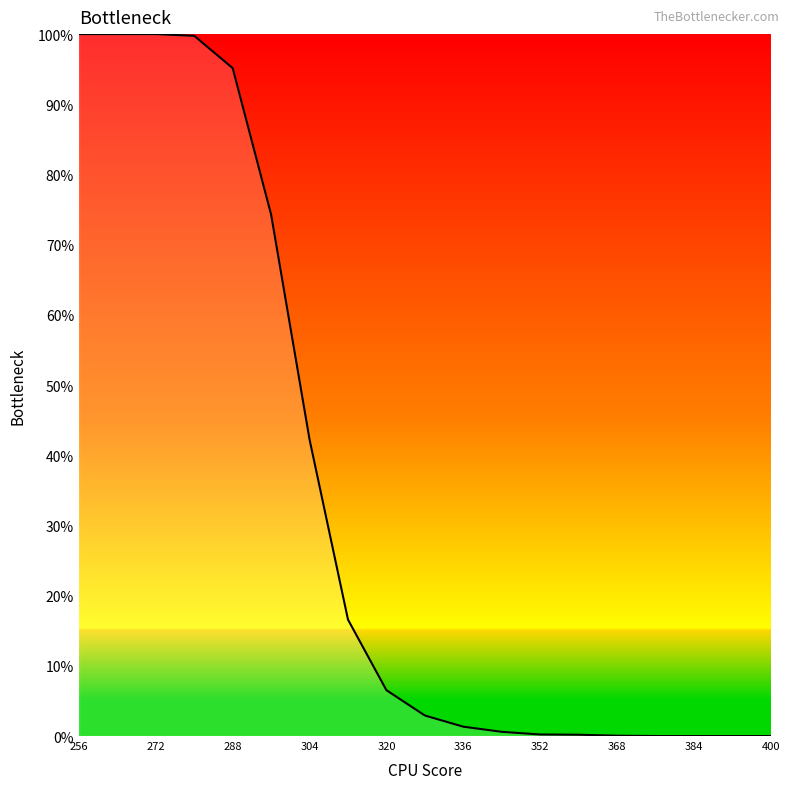

What is the label of the 2nd point from the left?

272